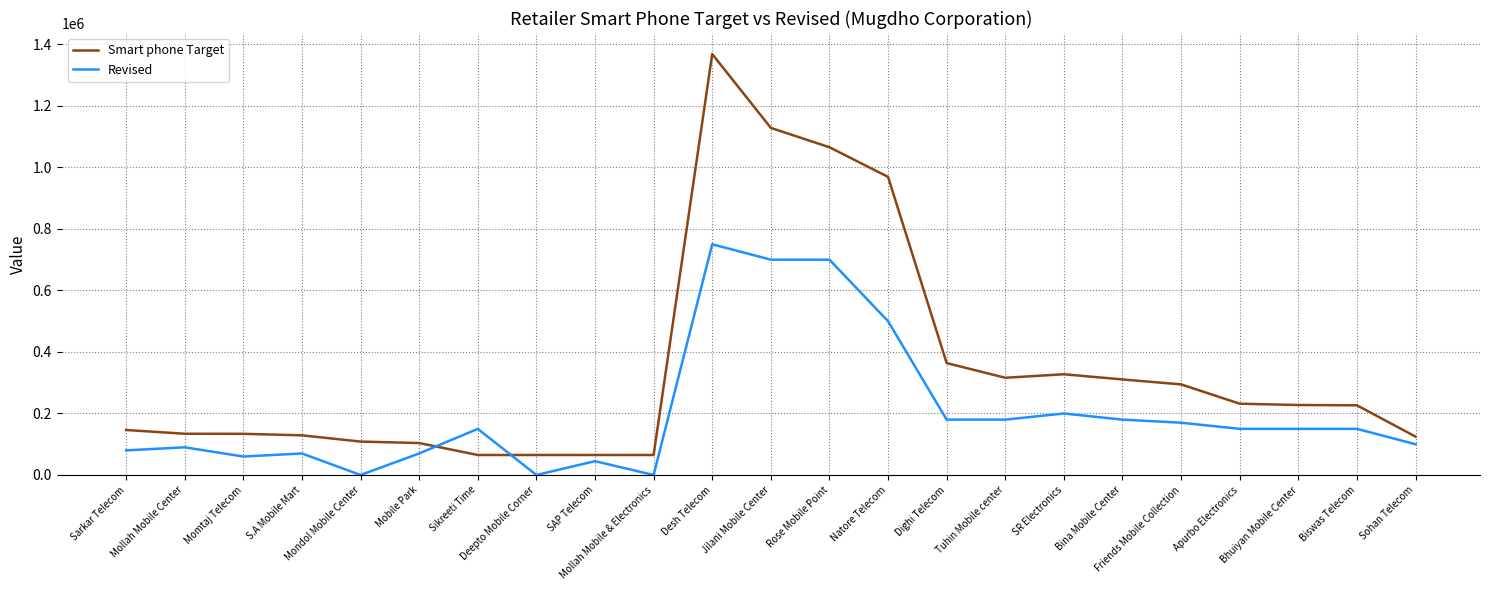

What is the lowest value of the Smart phone Target series?

65000.0